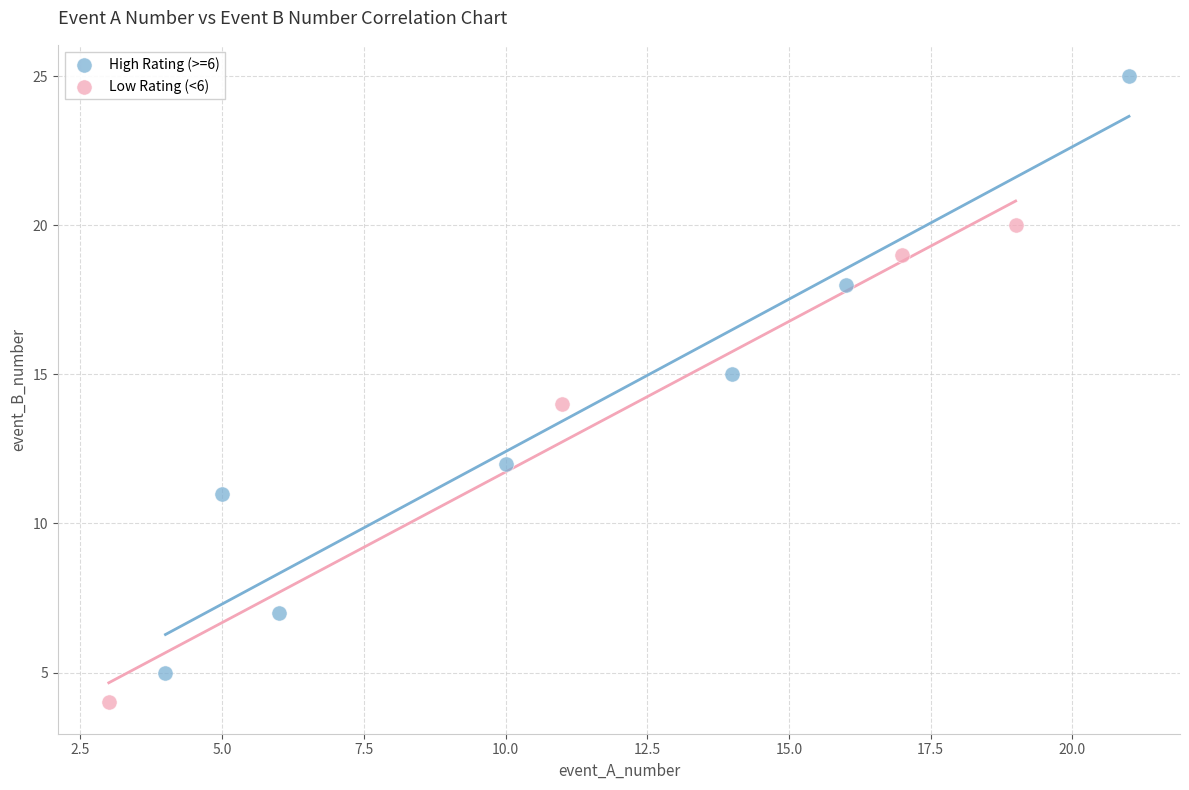

What are all the series names shown in the legend?

High Rating (>=6), Low Rating (<6)